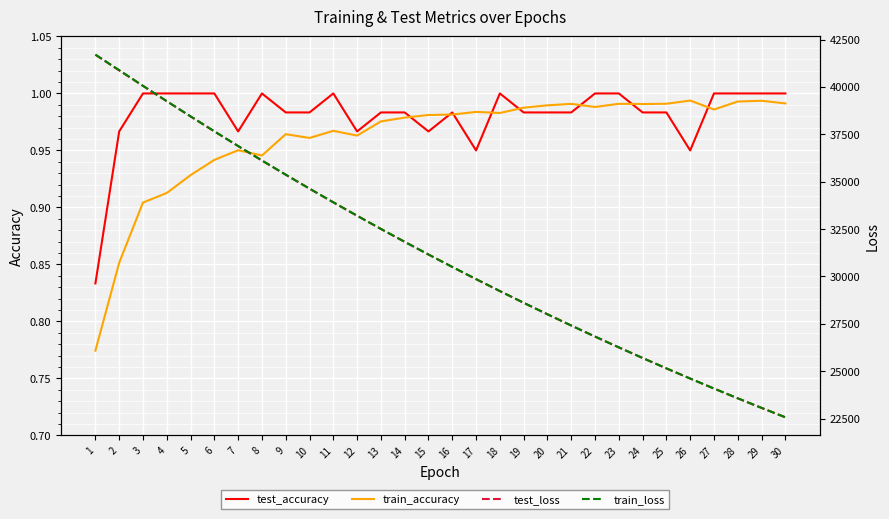

List the labels in order of train_loss value, largest first.

1, 2, 3, 4, 5, 6, 7, 8, 9, 10, 11, 12, 13, 14, 15, 16, 17, 18, 19, 20, 21, 22, 23, 24, 25, 26, 27, 28, 29, 30